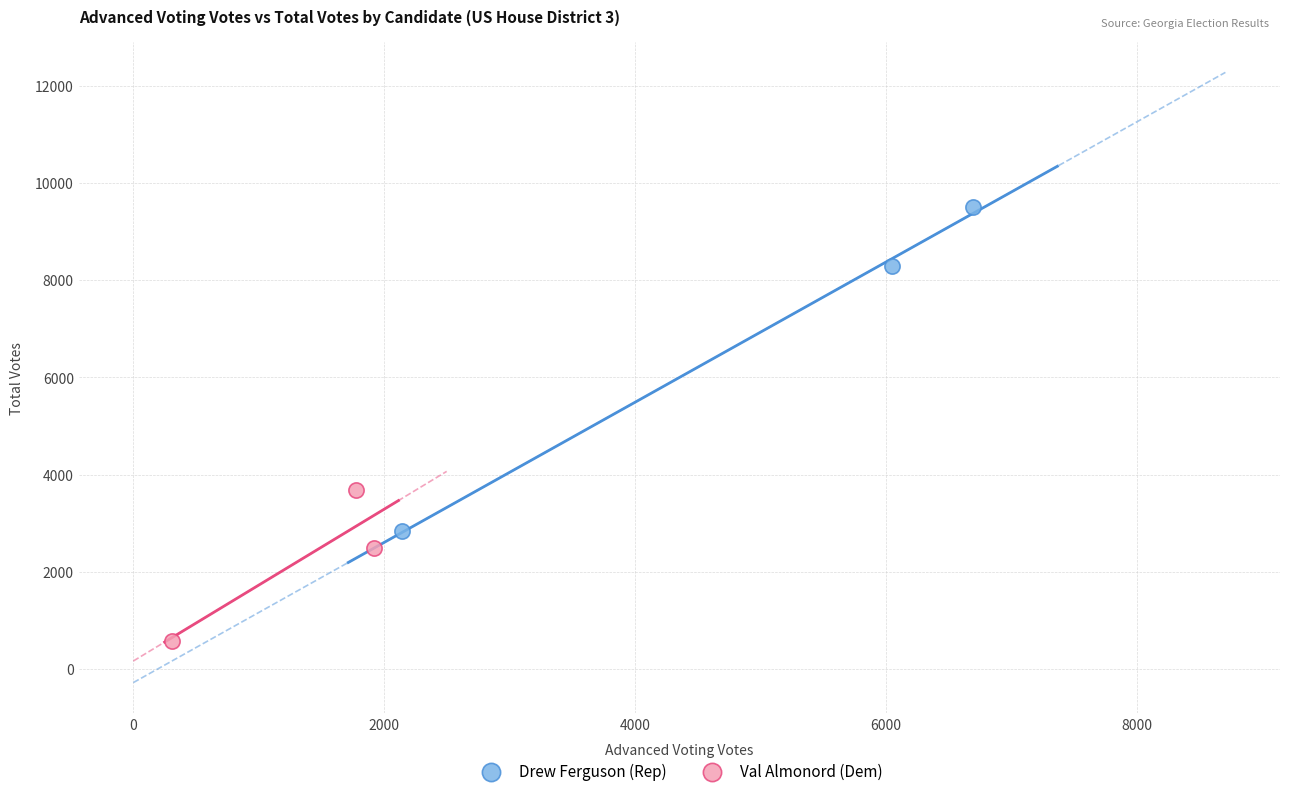

Which series has the largest Y range (max minus min)?

Drew Ferguson (Rep)